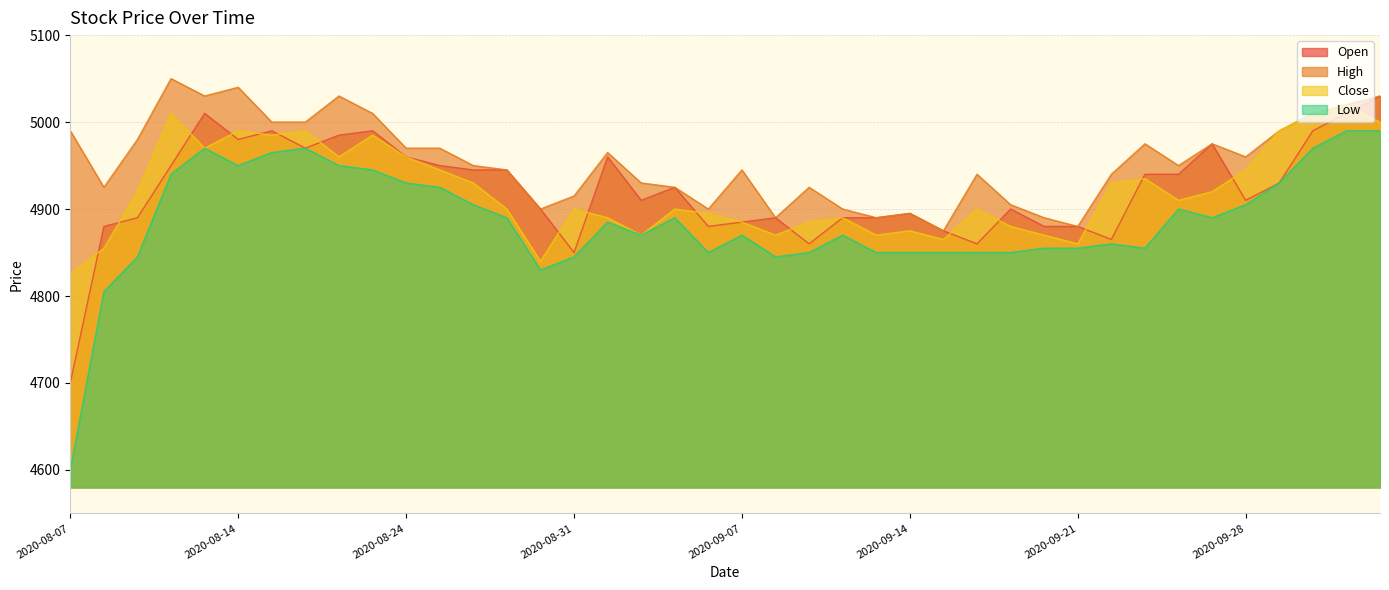

What is the label of the 20th point from the right?

2020-09-07